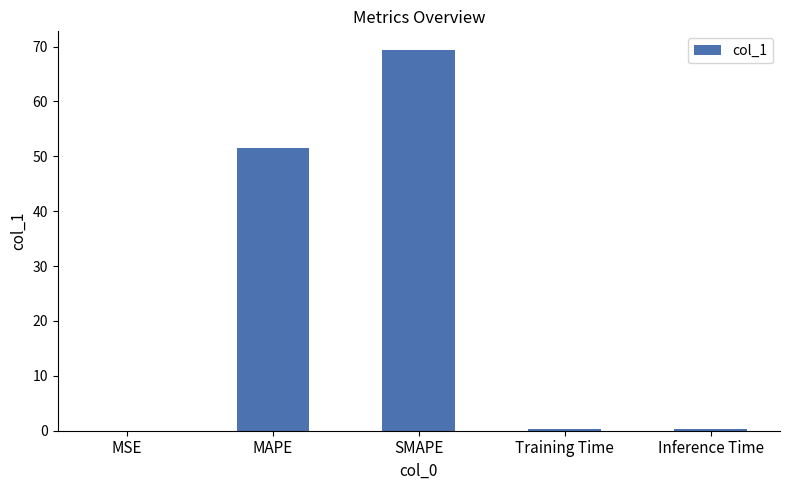

What is the maximum value shown in the chart?

69.3